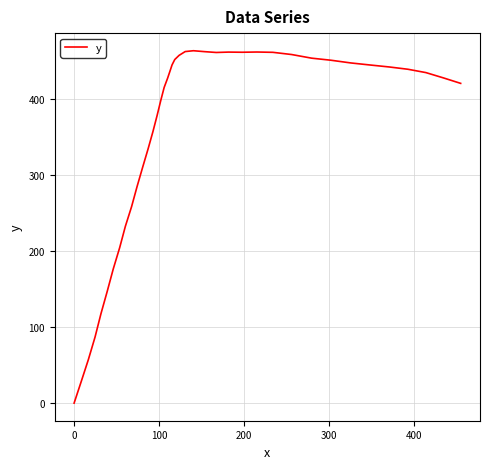

Count the number of data series in this chart.

1